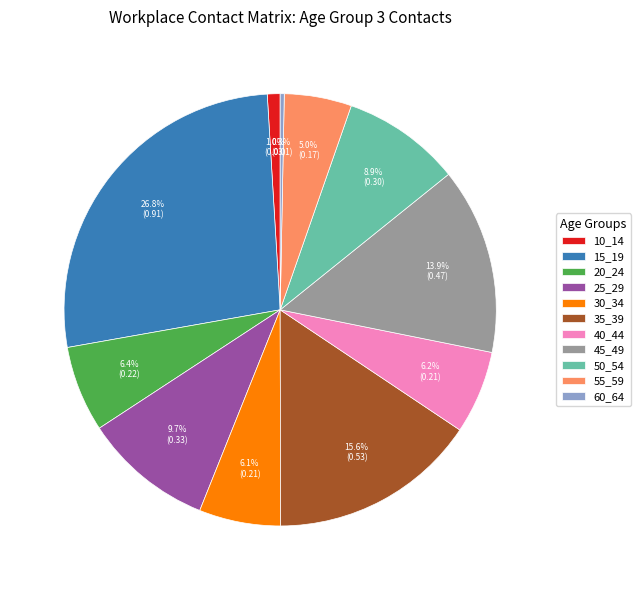

Count the number of slices in the pie.

11